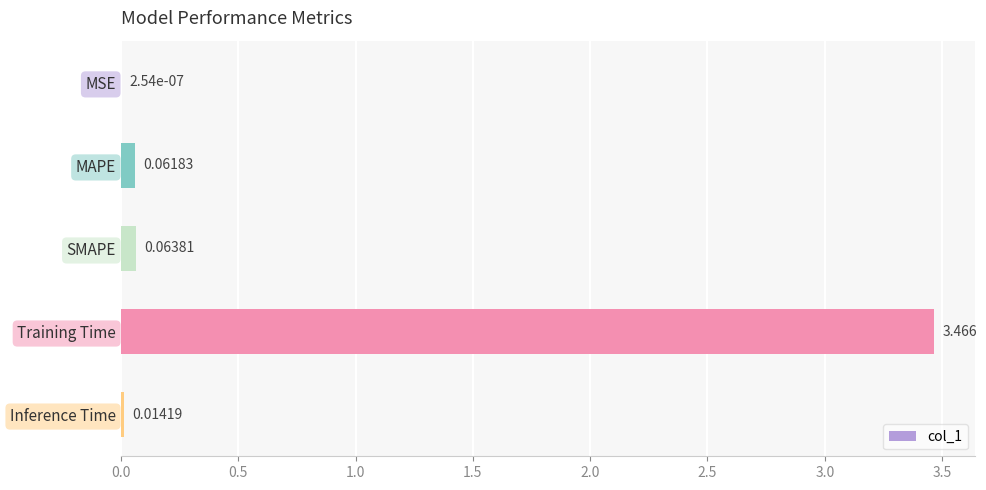

Between Inference Time and Training Time, which is larger?

Training Time